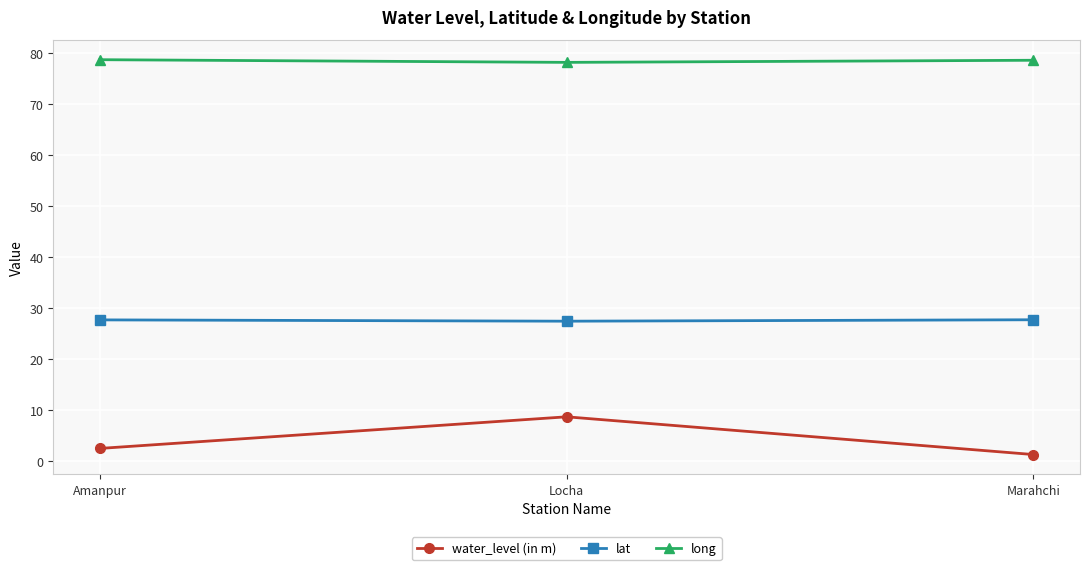

Which category has the highest value in the water_level (in m) series?

Locha